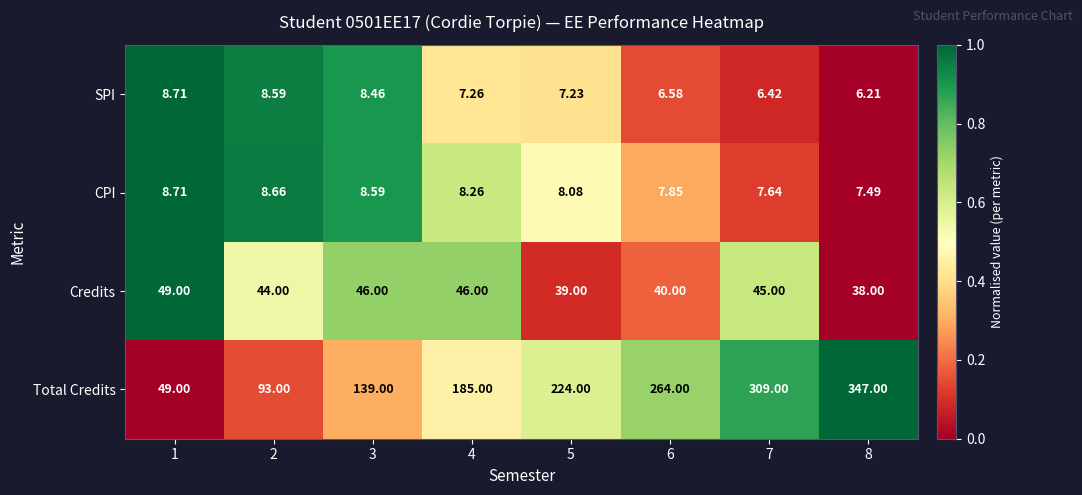

Which series has the largest total across all categories?

Total Credits